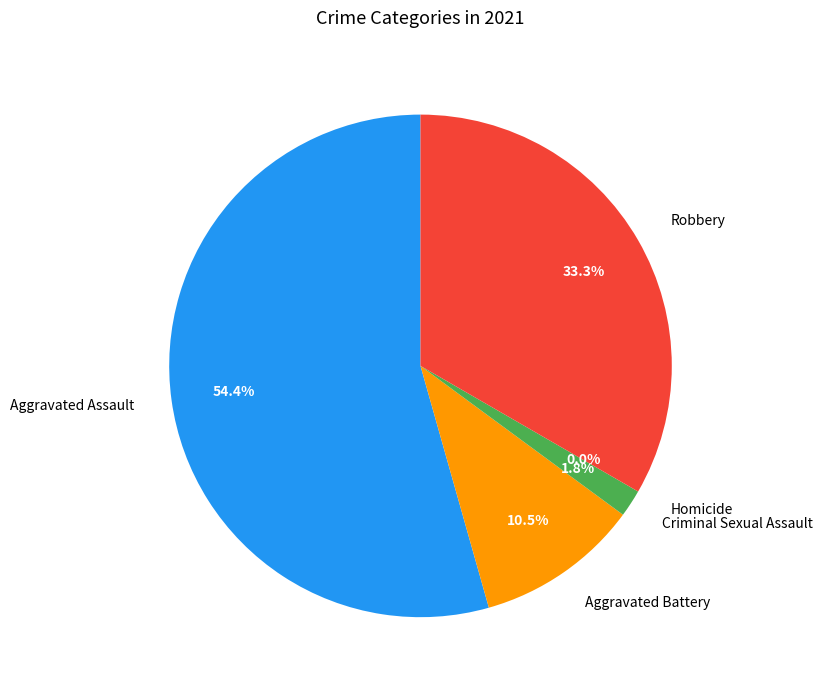

What percentage is the Aggravated Assault slice, to the nearest percent?

54%